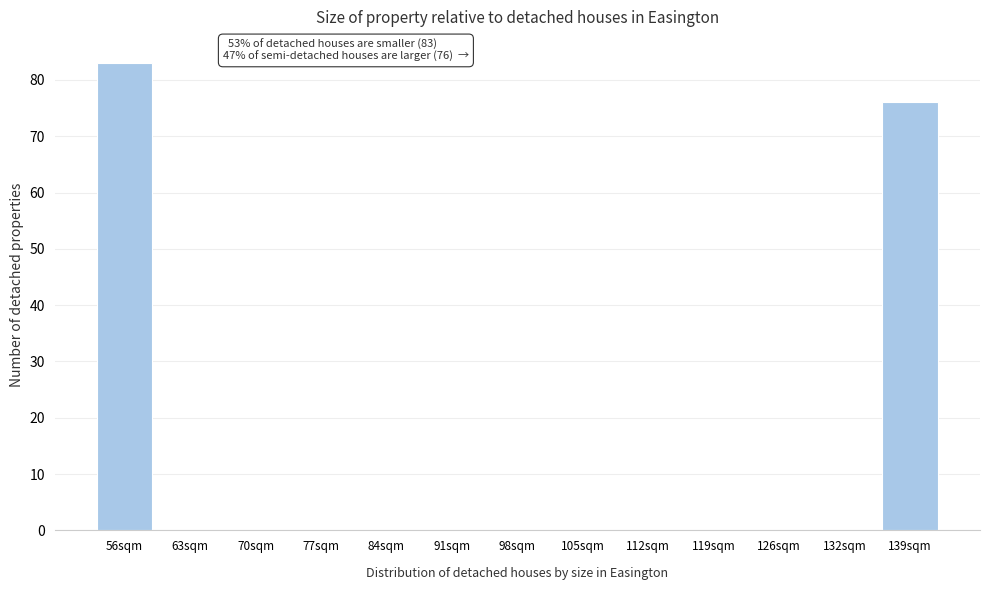

Reading left to right, transcribe all the data shown in this chart.

56sqm=83	63sqm=0	70sqm=0	77sqm=0	84sqm=0	91sqm=0	98sqm=0	105sqm=0	112sqm=0	119sqm=0	126sqm=0	132sqm=0	139sqm=76